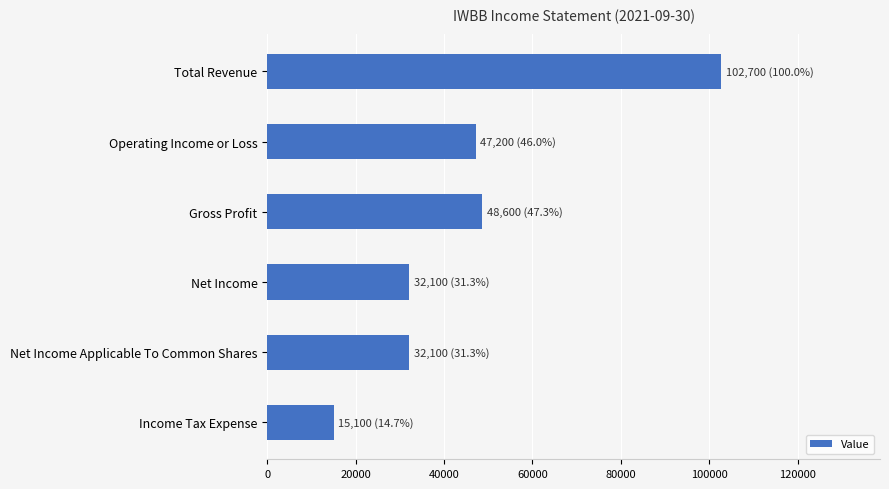

Which has a higher value, Net Income or Total Revenue?

Total Revenue